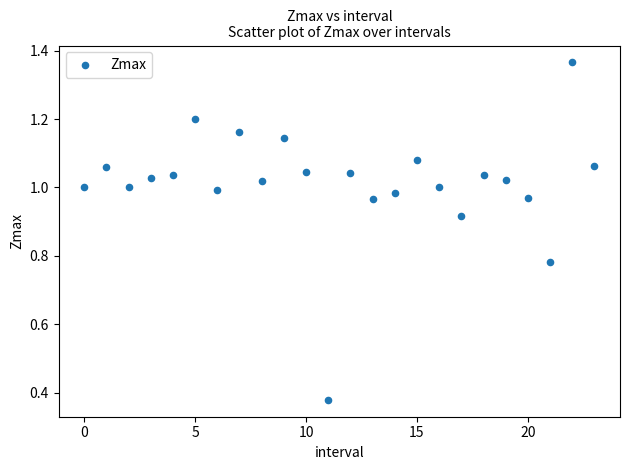

How many data points are displayed?

24